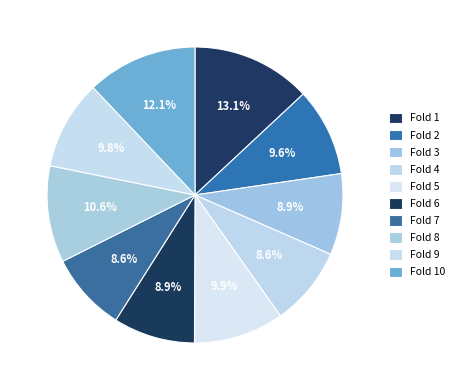

How many segments does this pie chart have?

10